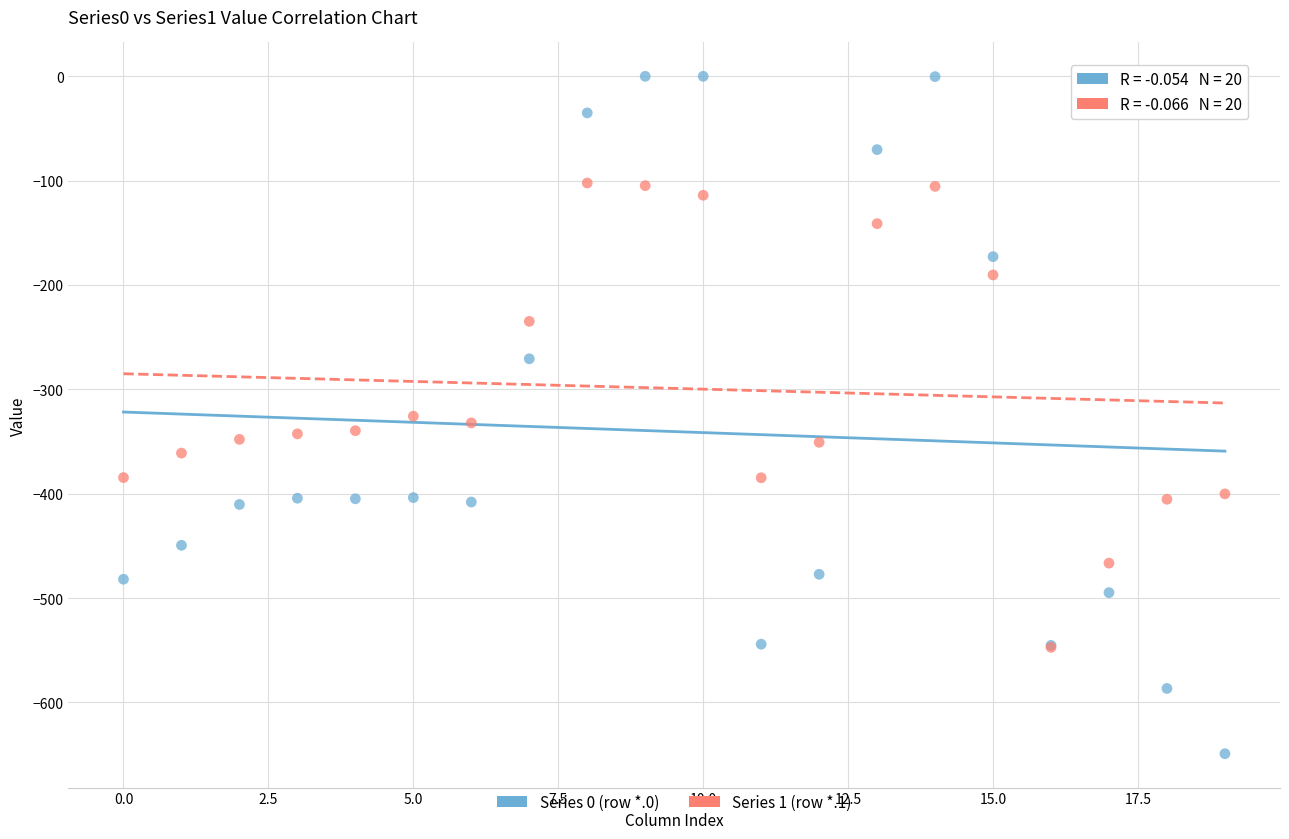

Which series reaches the minimum Y coordinate?

Series 0 (row *.0)